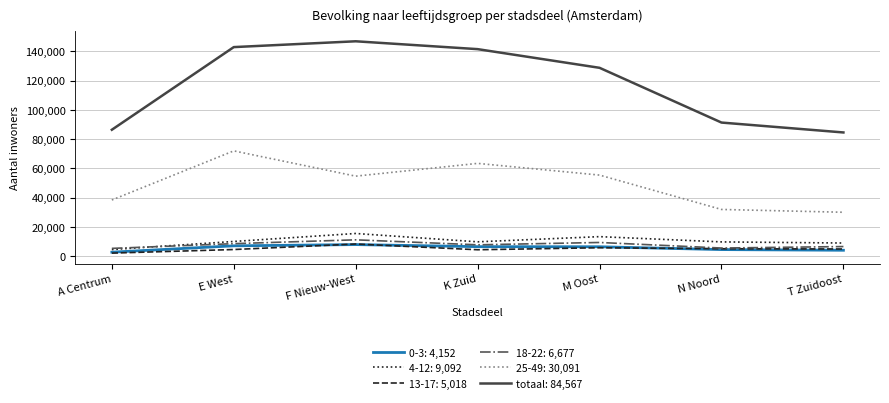

Is it true that totaal: 84,567 equals 146801 at F Nieuw-West?

True